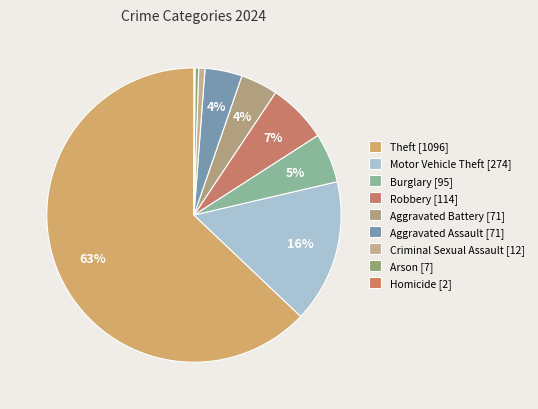

Rank the categories by value from highest to lowest.

Theft, Motor Vehicle Theft, Robbery, Burglary, Aggravated Battery, Aggravated Assault, Criminal Sexual Assault, Arson, Homicide